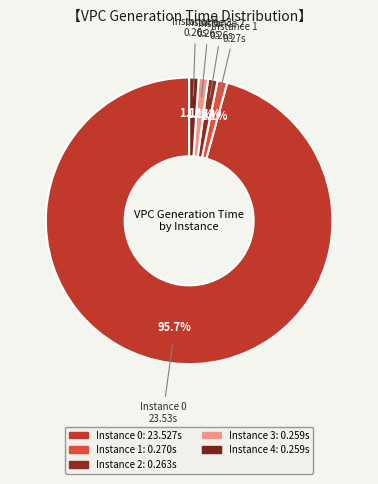

How many slices are in this pie chart?

5